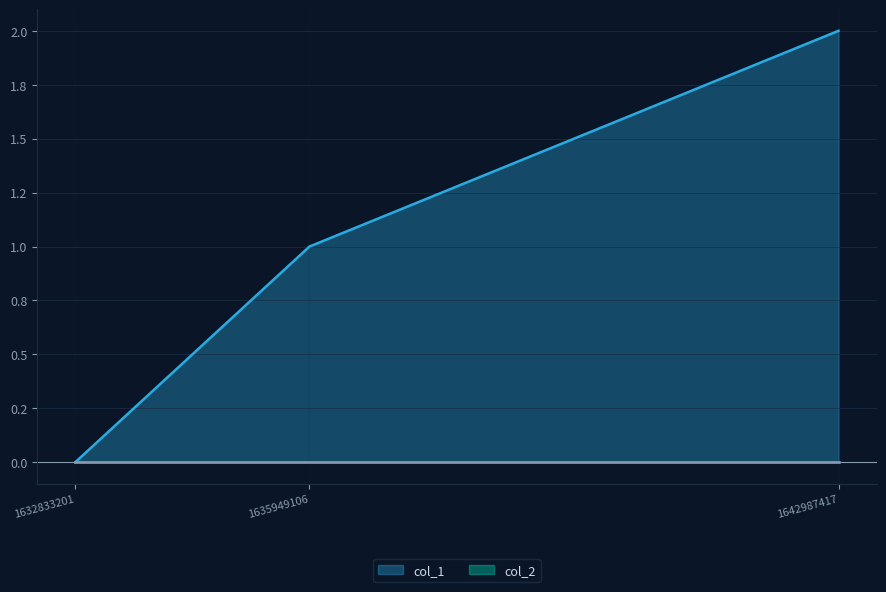

What is the ratio of the value at 1642987417 to the value at 1635949106?

2.0